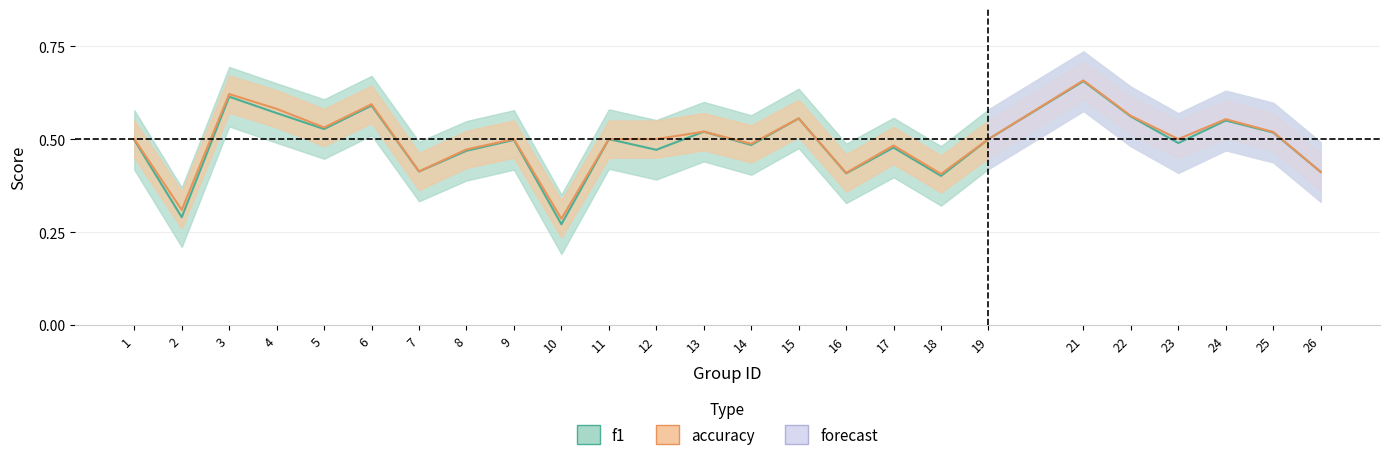

Reading right to left, extract all data points from this chart.

f1: 0.4	0.5	0.5	0.5	0.6	0.7	0.5	0.4	0.5	0.4	0.6	0.5	0.5	0.5	0.5	0.3	0.5	0.5	0.4	0.6	0.5	0.6	0.6	0.3	0.5
accuracy: 0.4	0.5	0.6	0.5	0.6	0.7	0.5	0.4	0.5	0.4	0.6	0.5	0.5	0.5	0.5	0.3	0.5	0.5	0.4	0.6	0.5	0.6	0.6	0.3	0.5